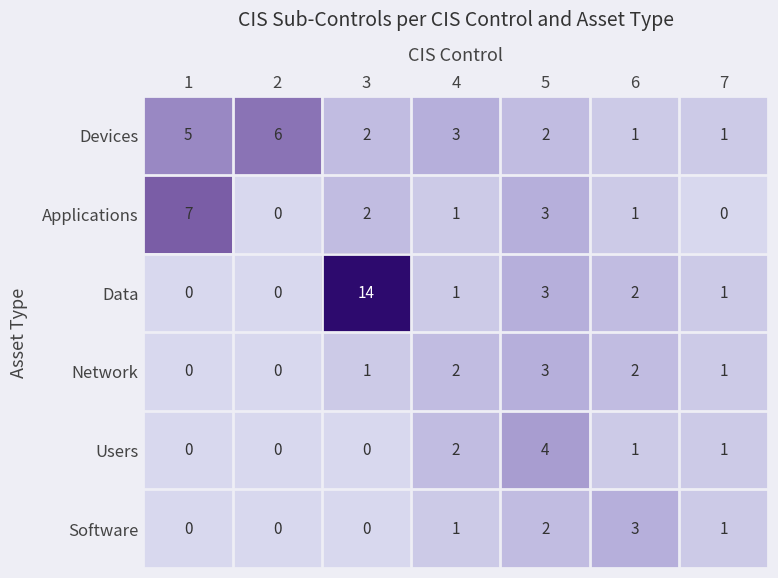

Which series changed the most between 6 and 7?

Software